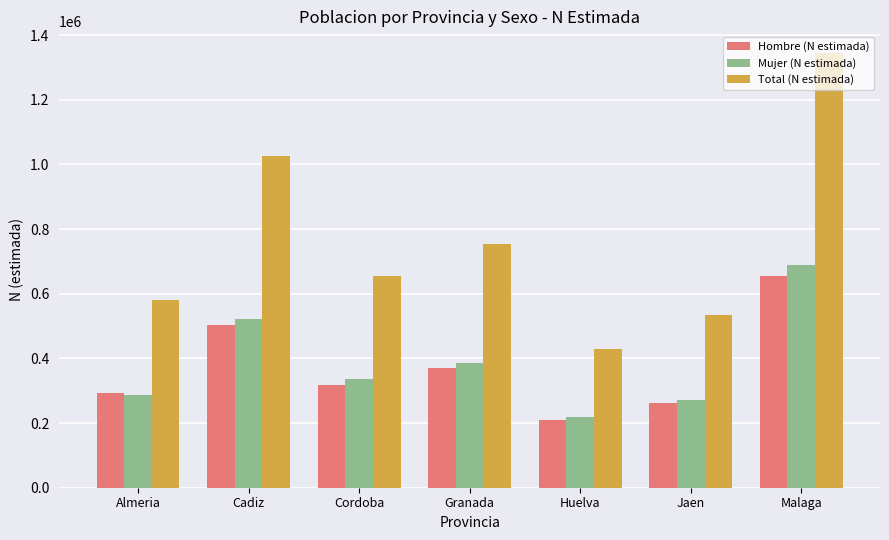

What is the difference between the second highest and minimum values in the Mujer (N estimada) series?

304497